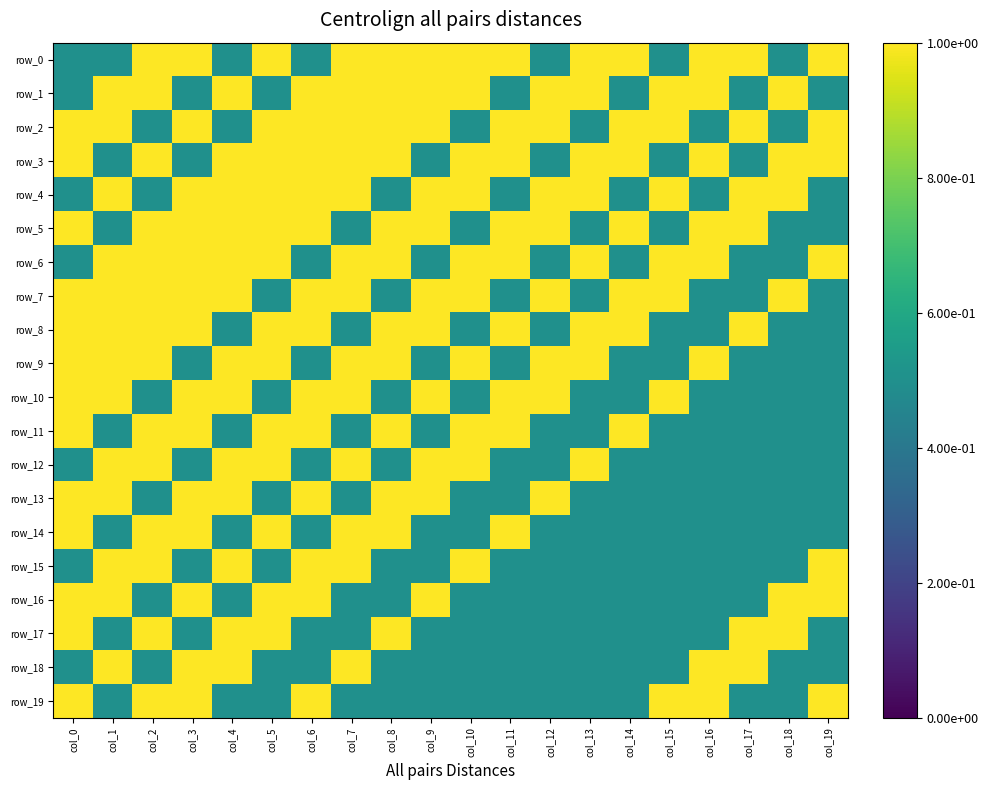

Where is row_13 nearest to the value 0?

col_2